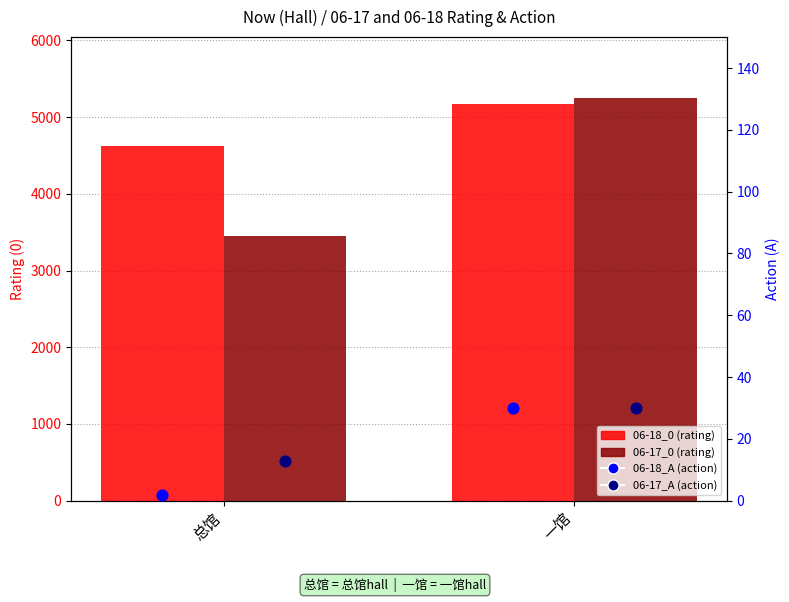

What are all the series names shown in the legend?

06-18_0, 06-17_0, 06-18_A, 06-17_A